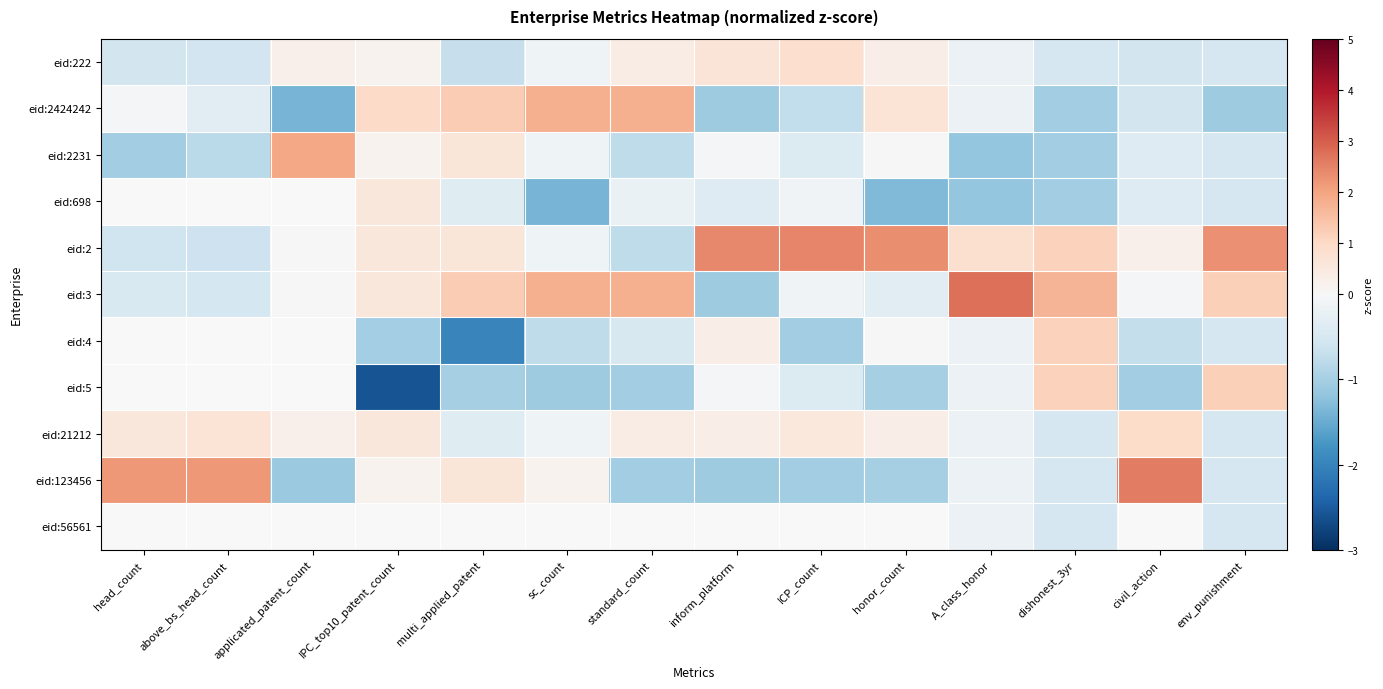

How many data points in eid:222 are above 0?

6